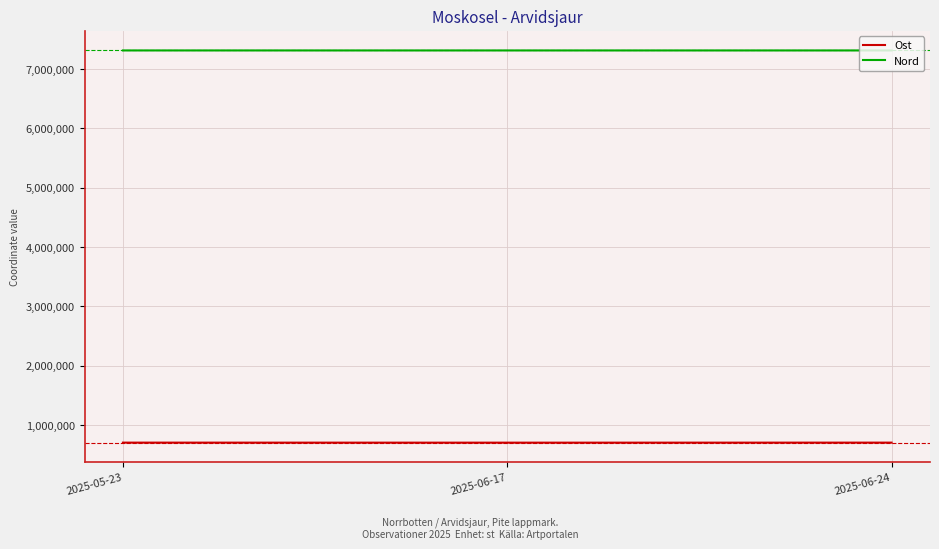

Rank the series by their maximum value, from highest to lowest.

Nord, Ost